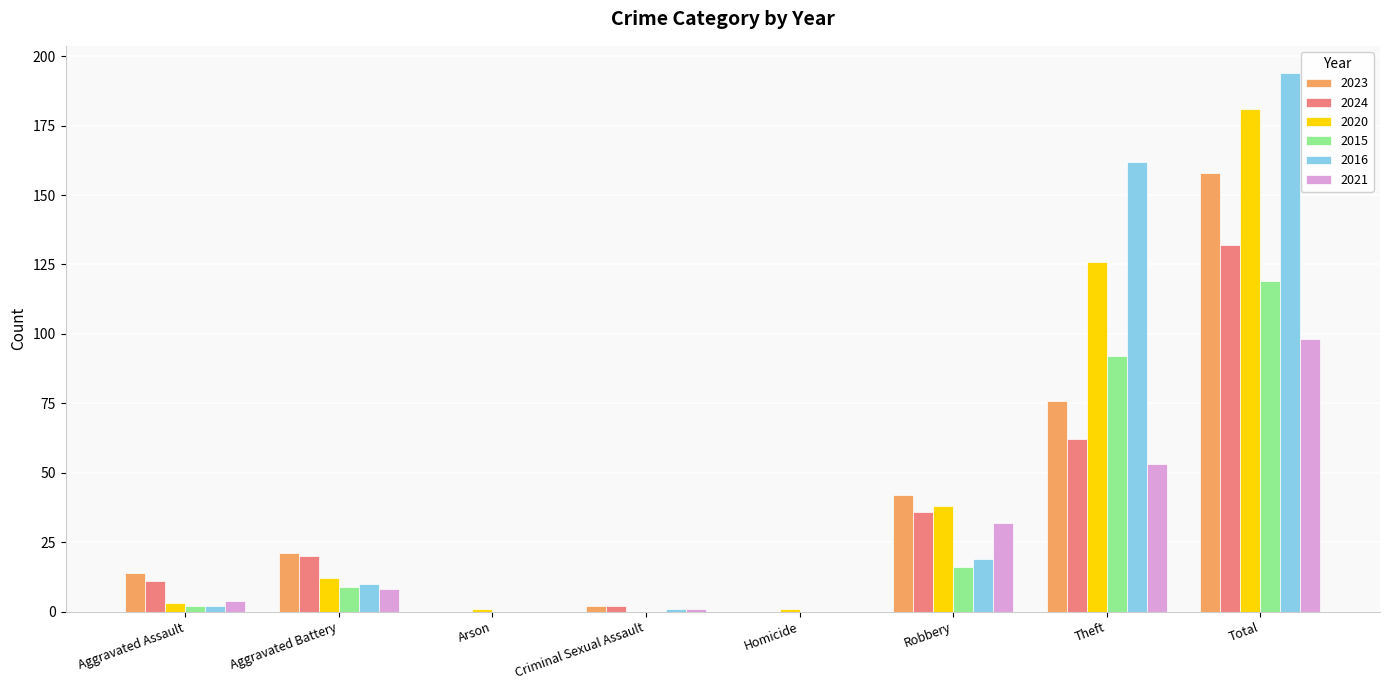

What is the sum of all 2020 values?

362